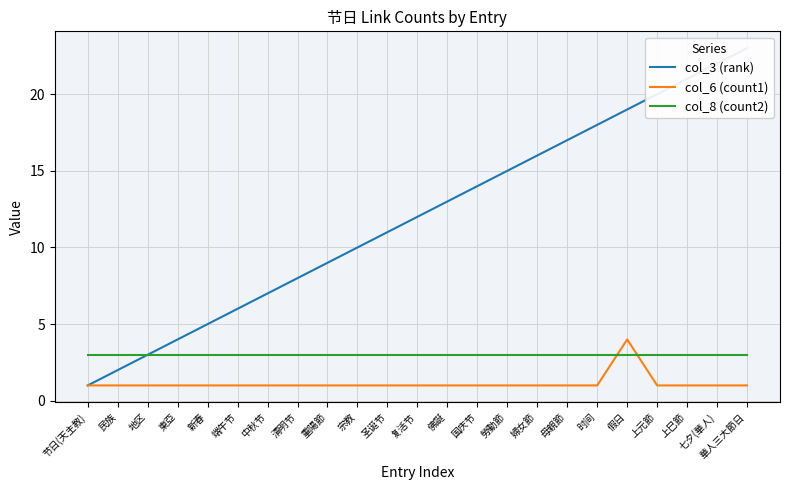

Rank the categories by col_3 (rank) value from lowest to highest.

节日(天主教), 民族, 地区, 東亞, 新春, 端午节, 中秋节, 清明节, 重陽節, 宗教, 圣诞节, 复活节, 佛誕, 国庆节, 勞動節, 婦女節, 母親節, 时间, 假日, 上元節, 上巳節, 七夕(華人), 華人三大節日